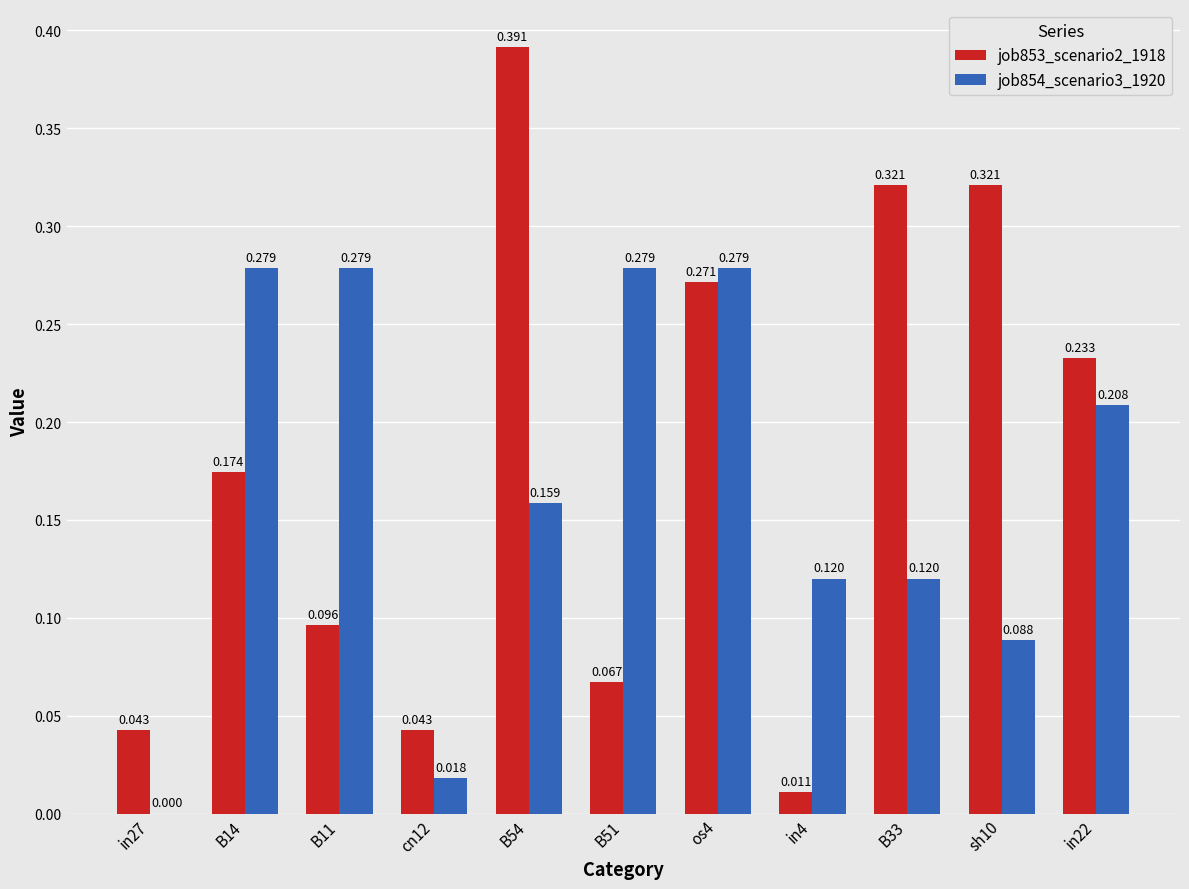

Is the value of job853_scenario2_1918 at sh10 greater than the value of job854_scenario3_1920 at B14?

Yes